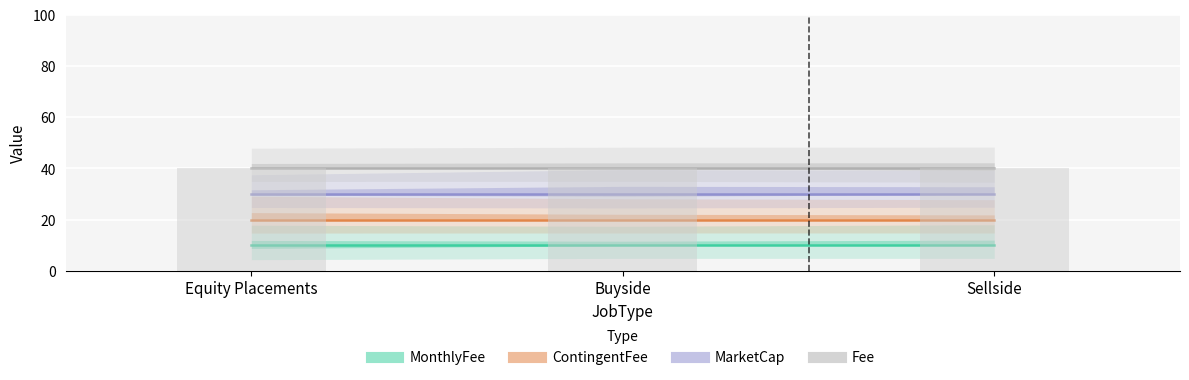

Is it true that Fee equals 40 at Buyside?

True